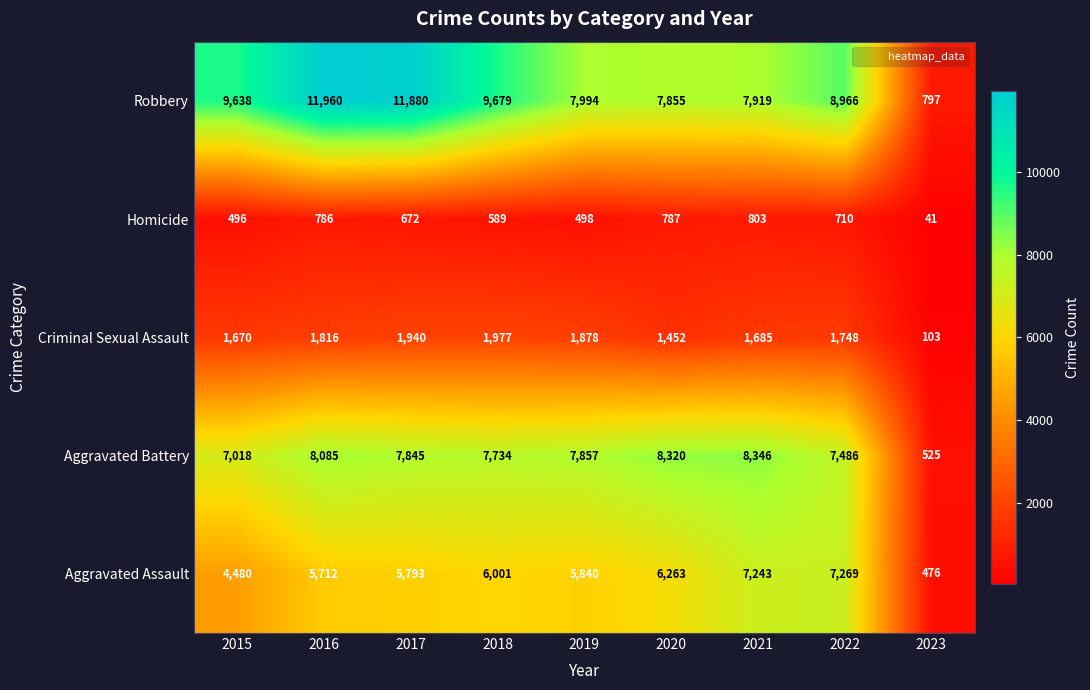

What is the maximum value for Aggravated Assault?

7269